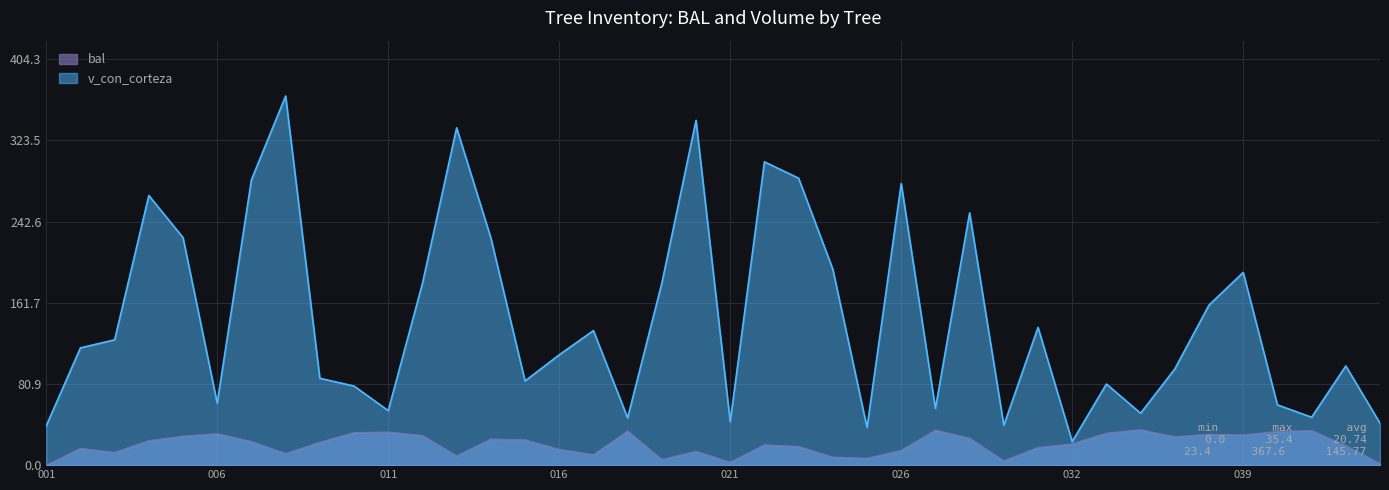

The value of v_con_corteza at 016 is 29.2. True or false?

False